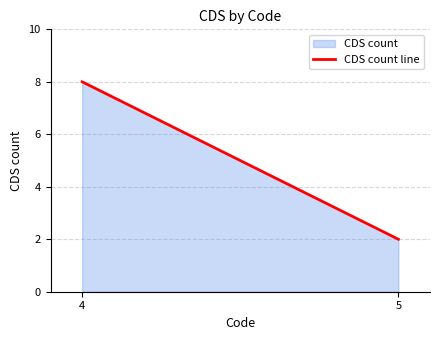

How many values are below 8?

1